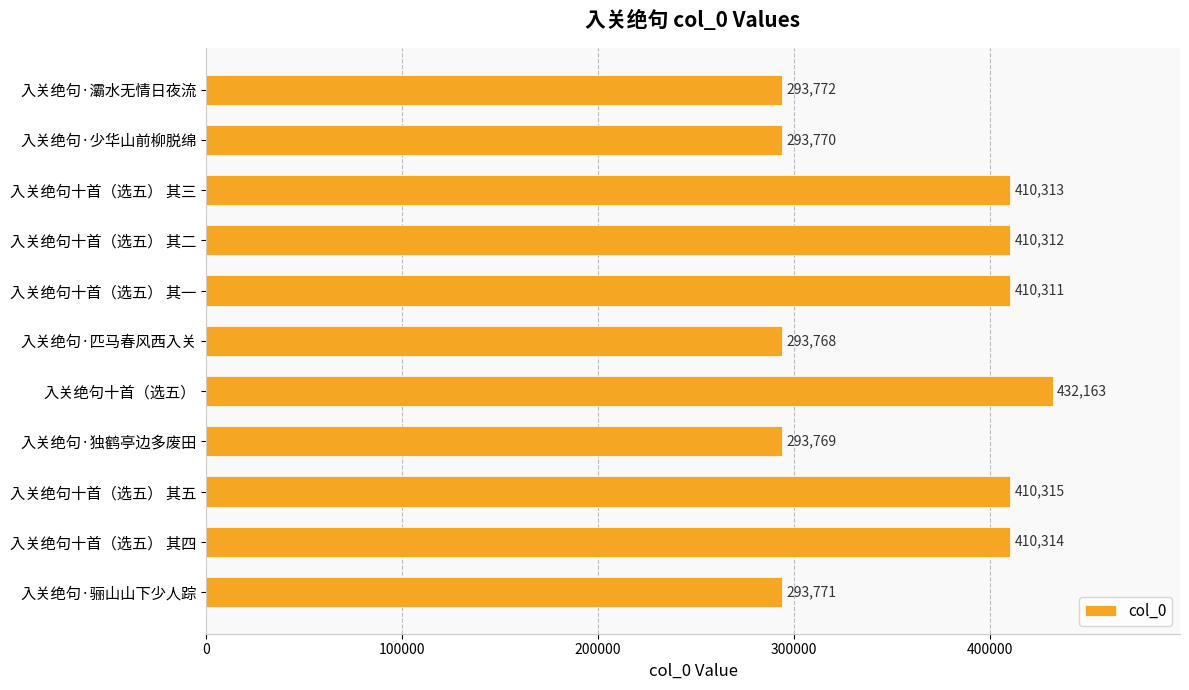

How many distinct data groups are displayed?

1